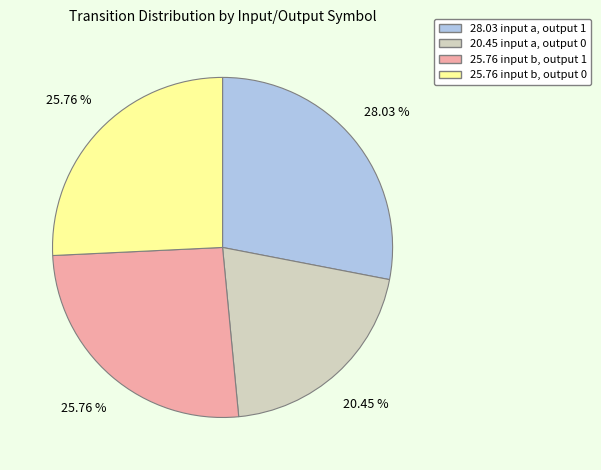

Does any single category account for the majority?

No